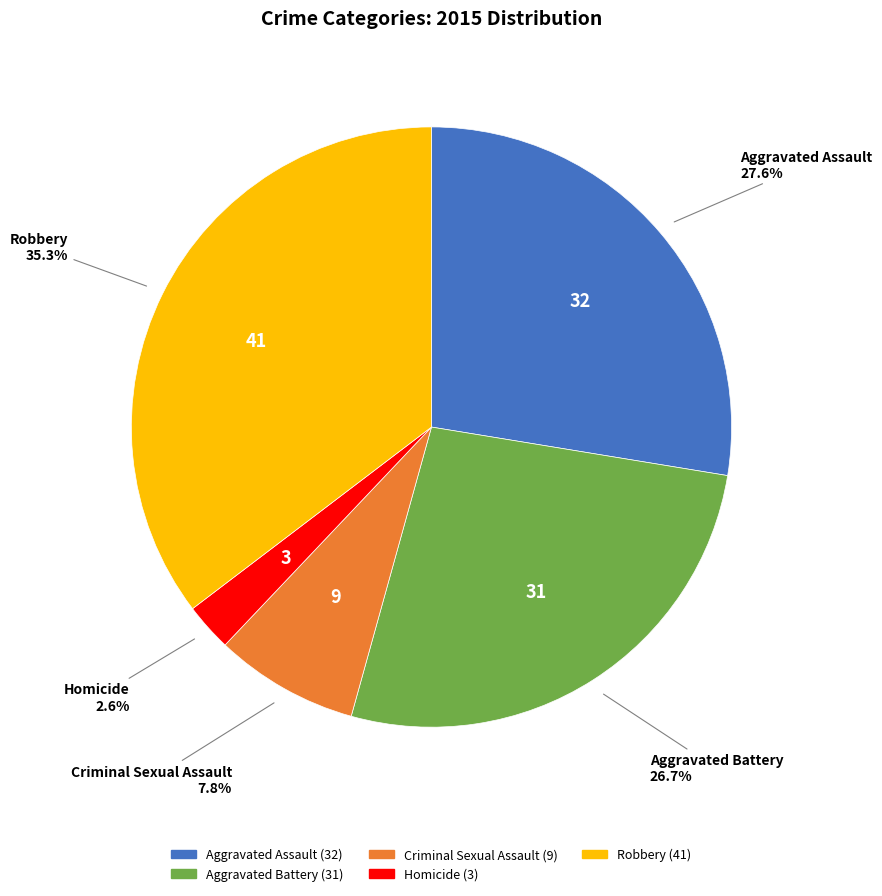

To the nearest percent, what portion does Robbery represent?

35%